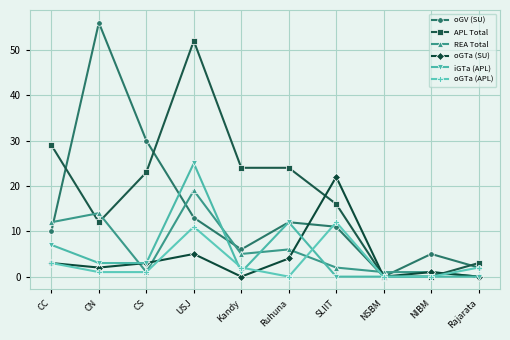

What is the difference between the maximum and minimum values in the oGTa (SU) series?

22